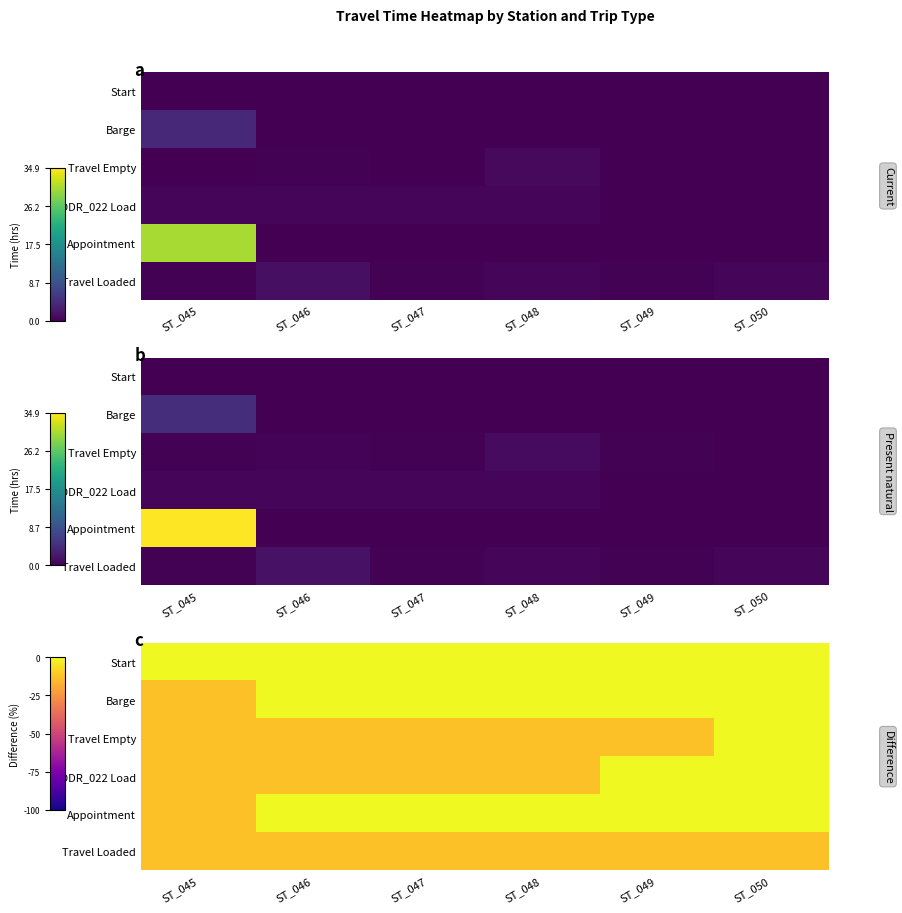

How many values in the Barge series are below 0?

1